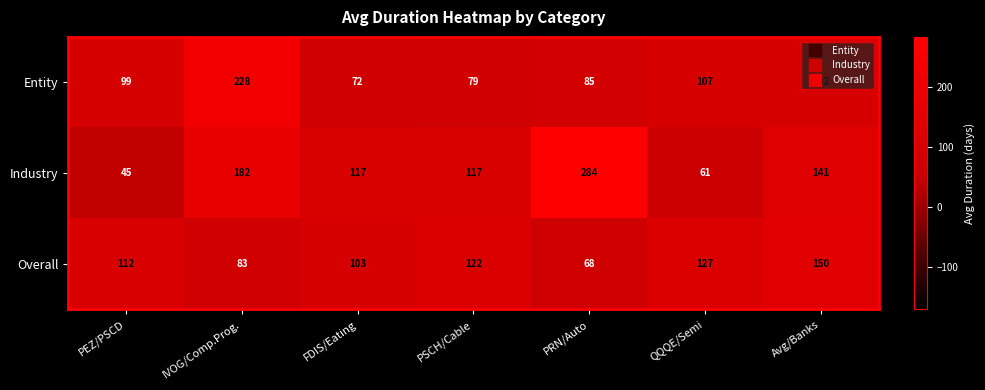

What is the difference between the second highest and second lowest values in the Entity series?

28